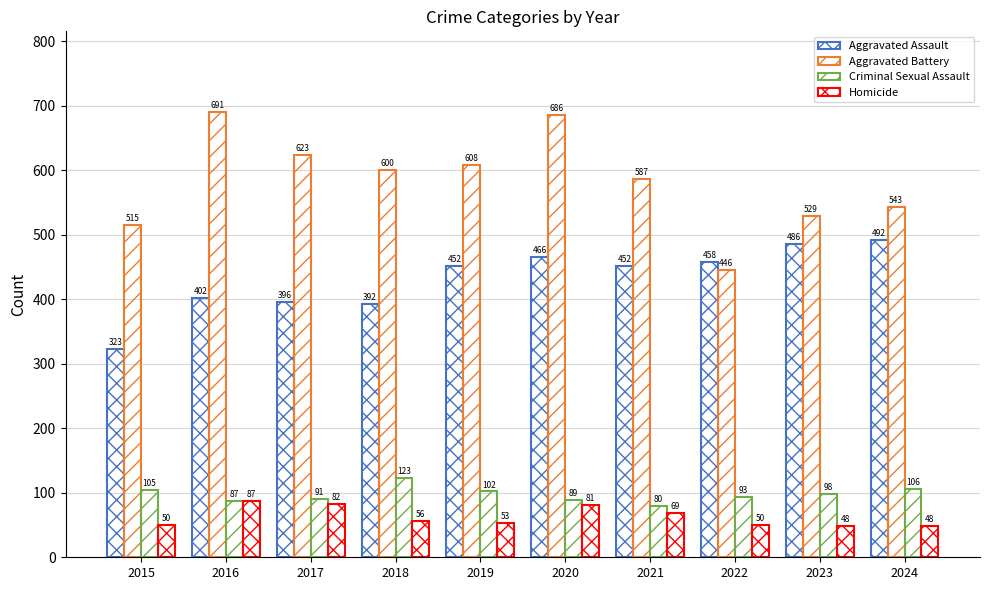

How many bars are there in total?

40